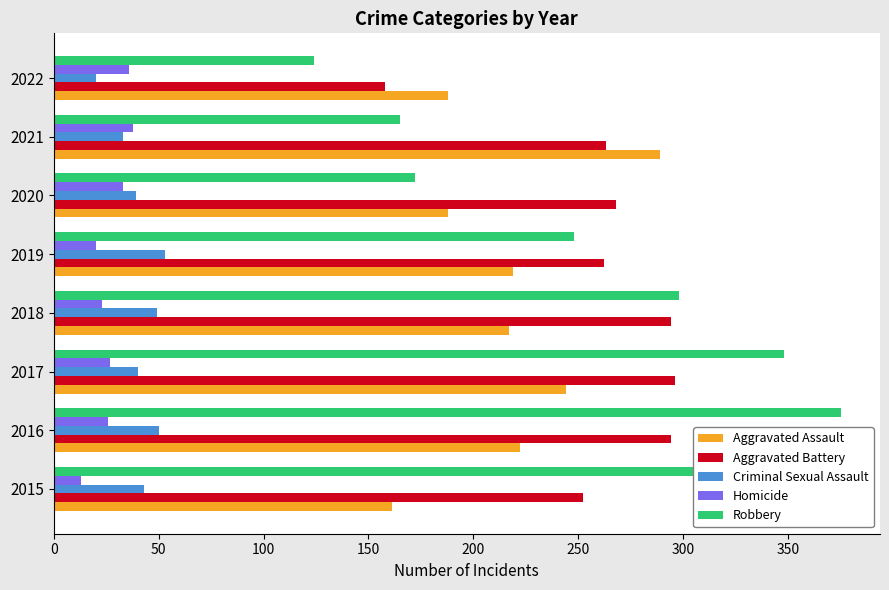

What are all the series names shown in the legend?

Aggravated Assault, Aggravated Battery, Criminal Sexual Assault, Homicide, Robbery